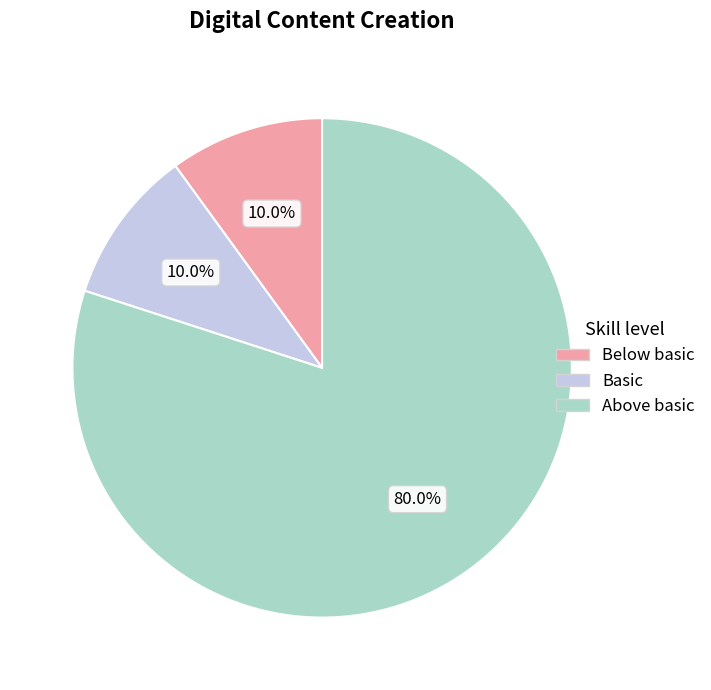

Is there any slice that represents more than half of the pie?

Yes